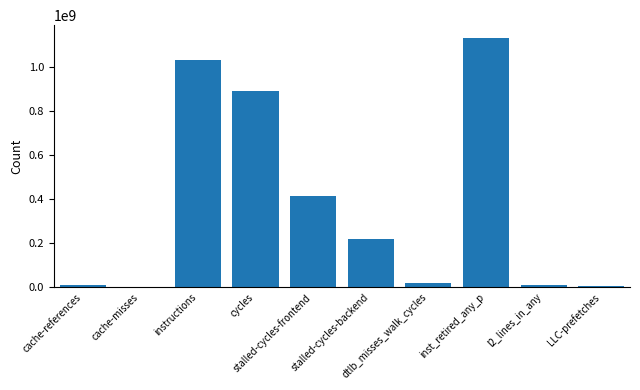

What is the greatest value displayed?

1135598067